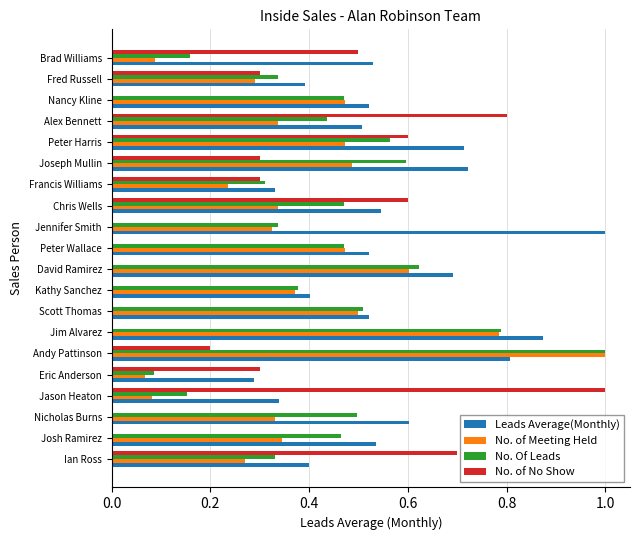

What is the maximum value shown in the chart?

1.0